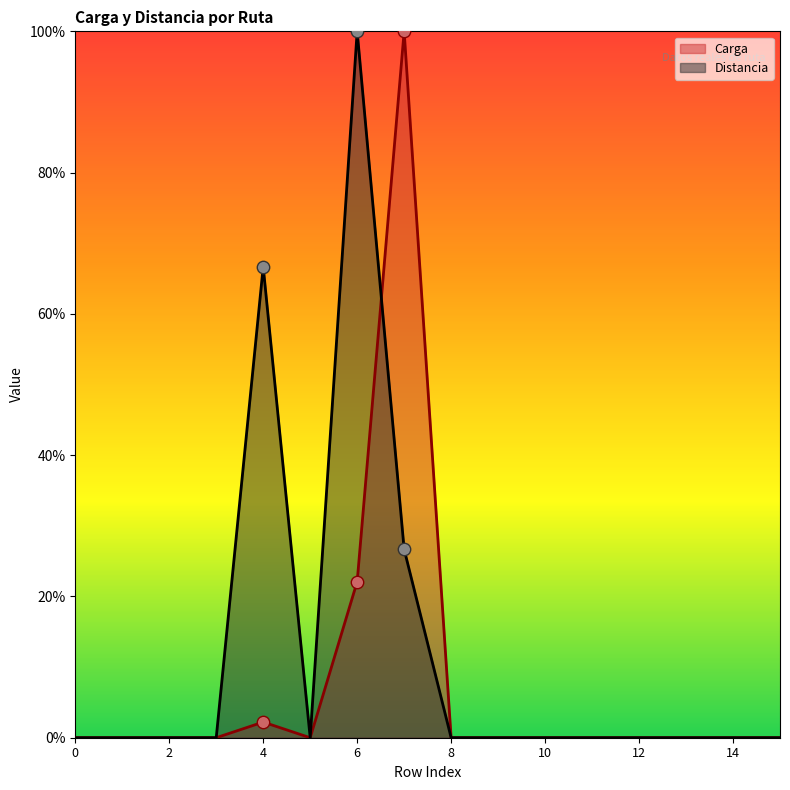

Is the value of Distancia at 13 greater than the value of Carga at 12?

No